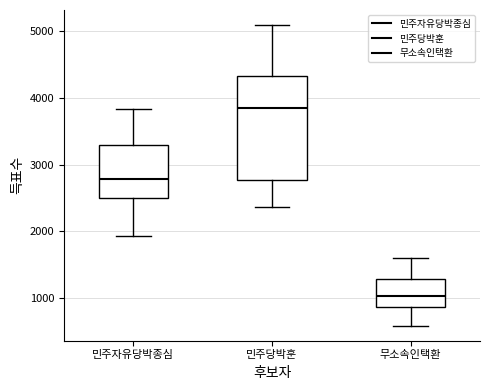

Reading left to right, transcribe this box plot: for each box, give where its median line is, the range the box spans, and where its two whiskers end, as read against the y-axis. The values are not printed on the chart, so give them approximately, as read against the axis.

민주자유당박종심: median 2800, box 2500 to 3300, whiskers 1900 to 3800
민주당박훈: median 3800, box 2800 to 4300, whiskers 2400 to 5100
무소속인택환: median 1000, box 900 to 1300, whiskers 600 to 1600